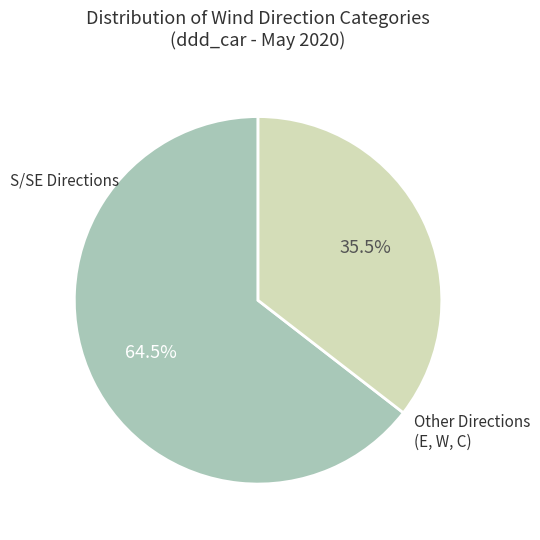

Is there any slice that represents more than half of the pie?

Yes